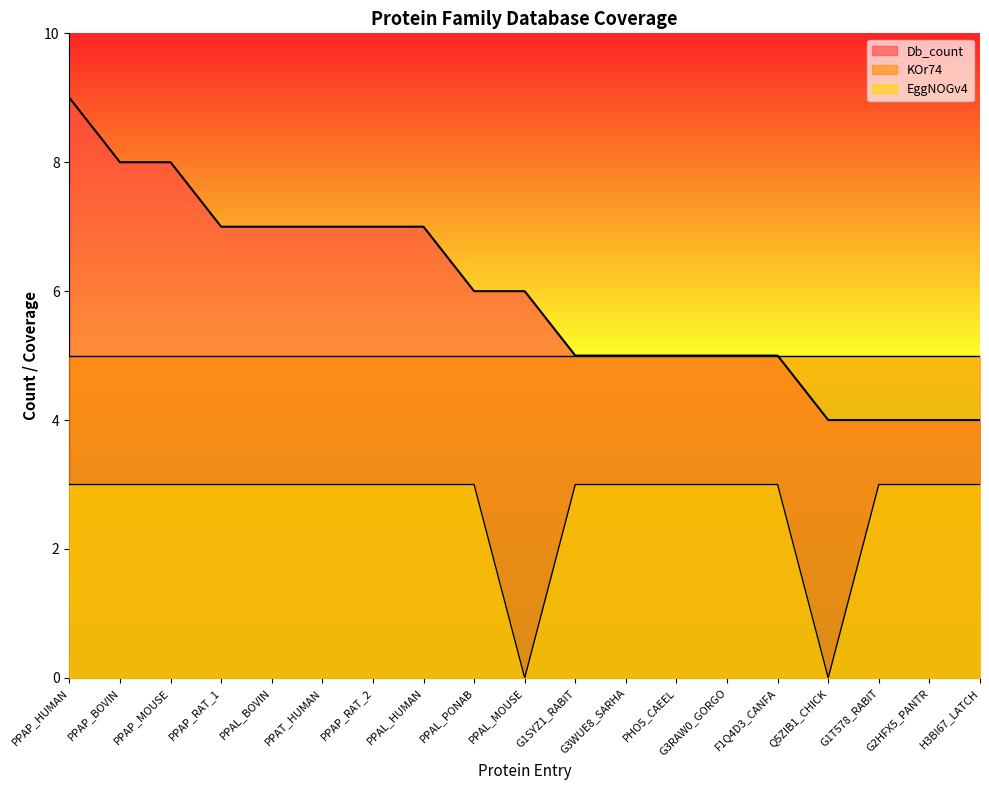

List the labels in order of Db_count value, largest first.

PPAP_HUMAN, PPAP_BOVIN, PPAP_MOUSE, PPAP_RAT_1, PPAL_BOVIN, PPAT_HUMAN, PPAP_RAT_2, PPAL_HUMAN, PPAL_PONAB, PPAL_MOUSE, G1SYZ1_RABIT, G3WUE8_SARHA, PHO5_CAEEL, G3RAW0_GORGO, F1Q4D3_CANFA, Q5ZIB1_CHICK, G1T578_RABIT, G2HFX5_PANTR, H3BI67_LATCH